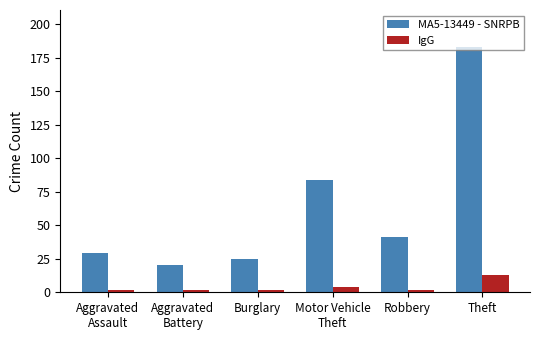

List the series in order of their overall mean, lowest first.

IgG, MA5-13449 - SNRPB